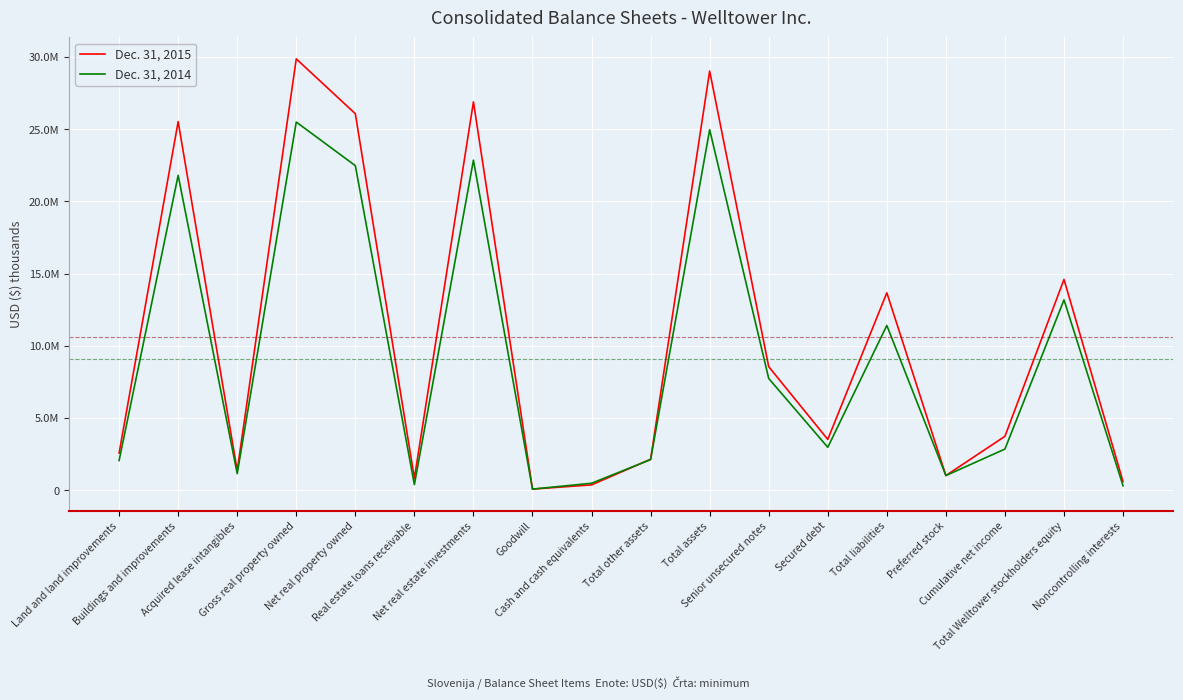

What position from the left is Land and land improvements?

1